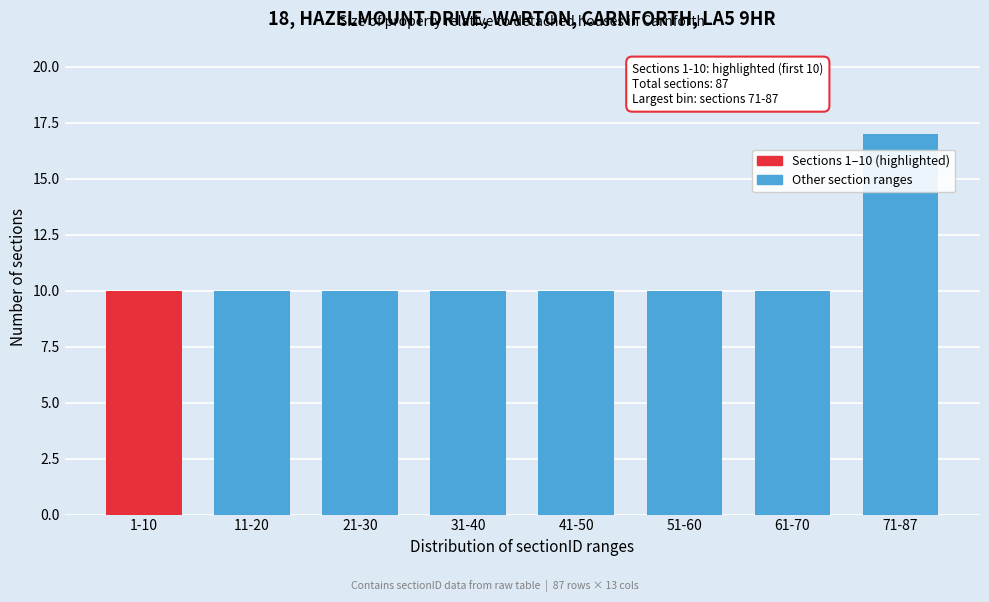

Reading right to left, list all the values displayed in this chart.

17	10	10	10	10	10	10	10